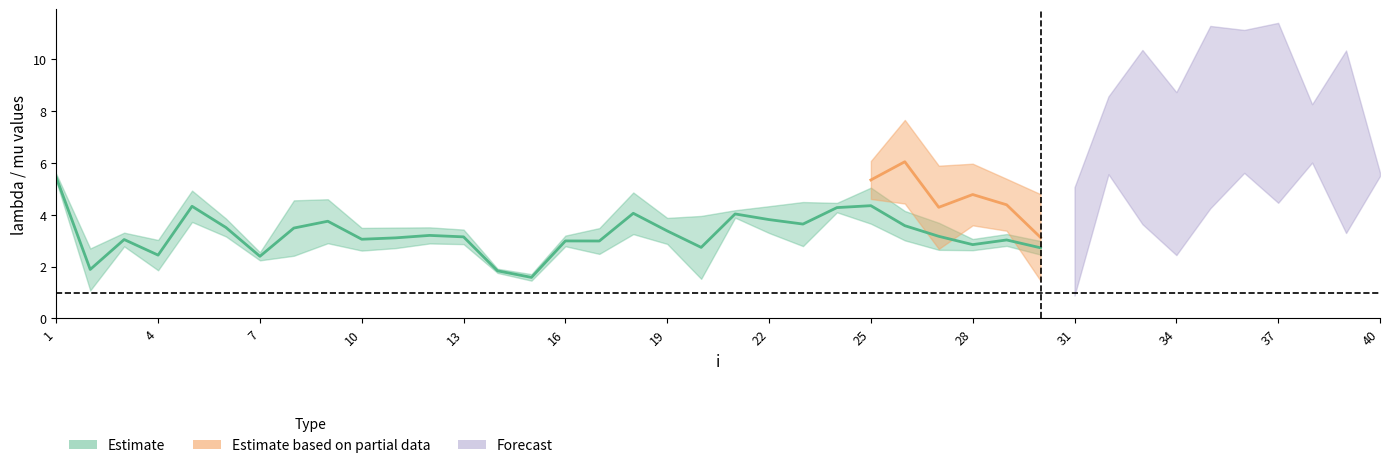

Reading left to right, transcribe all the data shown in this chart.

lambda1: 5.4	1.9	3.0	2.4	4.3	3.5	2.4	3.5	3.7	3.1	3.1	3.2	3.1	1.8	1.6	3.0	3.0	4.1	3.4	2.7	4.0	3.8	3.6	4.3	4.3	3.6	3.2	2.8	3.0	2.7	3.0	3.1	3.7	3.3	2.5	2.6	2.7	2.5	4.0	4.1
mu1: 0.3	1.6	0.5	1.2	1.2	0.7	0.3	2.1	1.7	0.9	0.8	0.6	0.6	0.2	0.3	0.4	1.0	1.6	1.0	2.4	0.3	1.0	1.7	0.4	1.4	1.1	1.0	0.4	0.5	0.5	0.3	1.3	1.2	0.2	0.2	0.2	0.2	0.6	1.9	0.5
lambda2: 4.3	2.9	3.5	2.7	3.8	4.2	4.5	1.7	3.3	3.5	3.4	3.0	3.5	2.8	2.4	2.3	4.9	3.8	3.2	2.4	3.8	3.4	5.0	4.8	5.3	6.0	4.3	4.8	4.4	3.1	3.0	7.1	7.0	5.6	7.8	8.4	7.9	7.1	6.8	5.6
mu2: 1.5	1.0	0.6	1.2	2.2	0.2	1.0	0.1	1.4	1.0	0.0	1.2	0.6	0.0	0.0	0.4	2.9	1.2	0.5	0.4	1.7	1.4	2.7	3.7	1.5	3.2	3.2	2.4	2.0	3.3	4.2	3.0	6.7	6.3	7.0	5.5	6.9	2.3	7.0	0.1